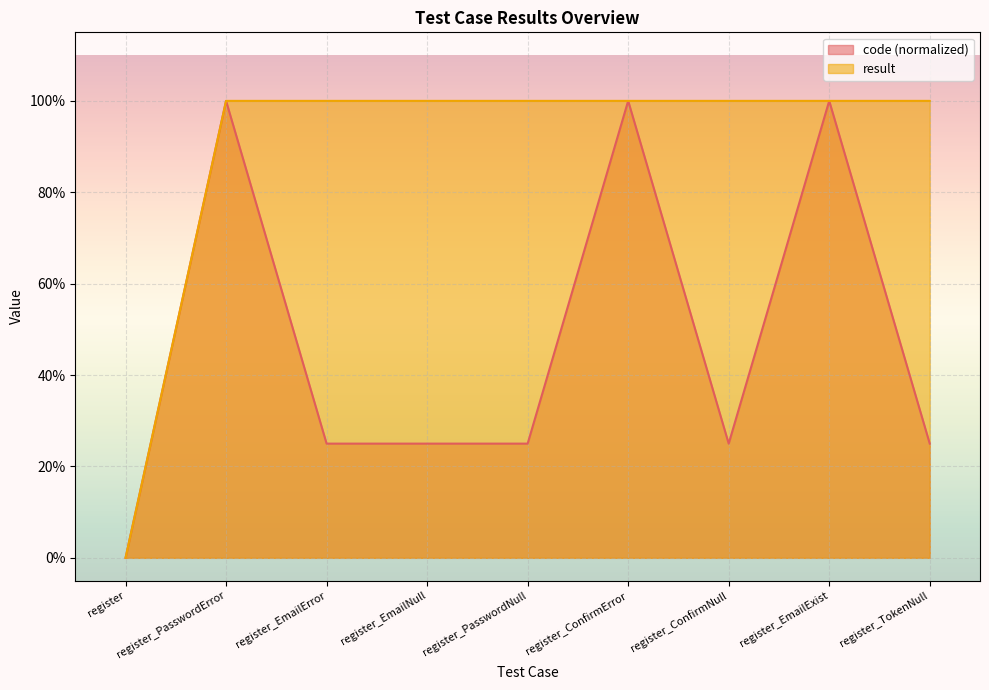

At register_EmailError, list the series in order from largest to smallest.

result, code (normalized)